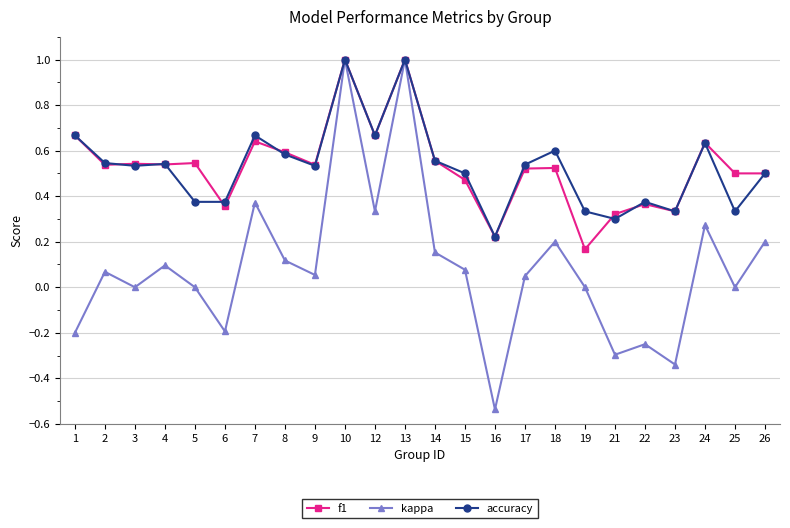

The value of kappa at 14 is 0.1. True or false?

False